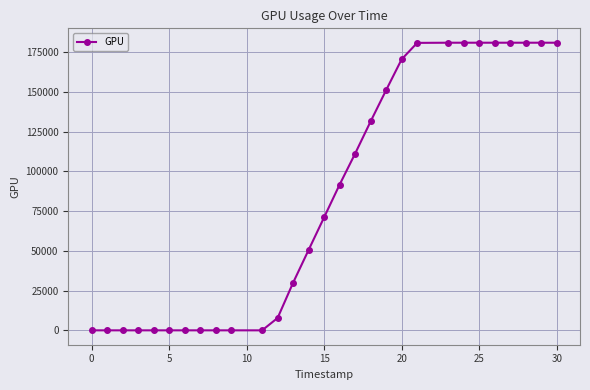

What is the average value?

84300